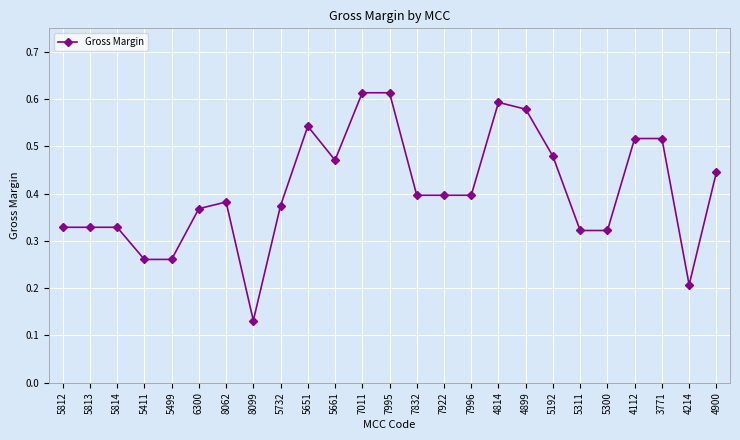

What is the change in value from 5300 to 4900?

+0.1